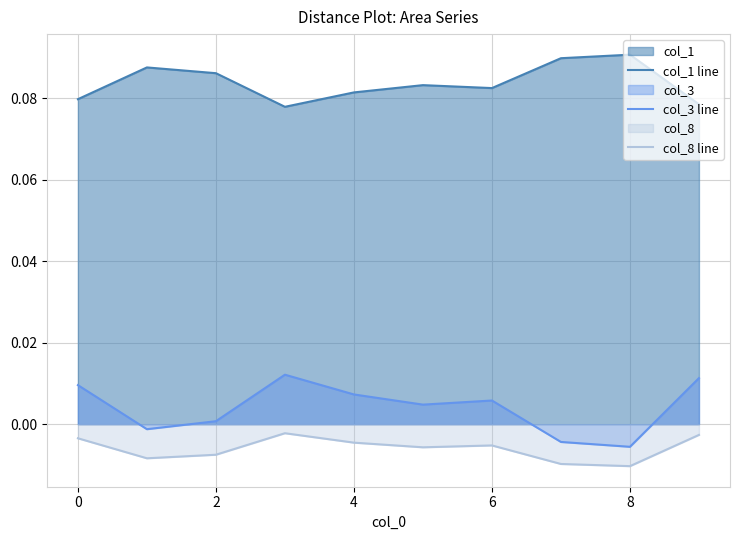

Rank the series by their maximum value, from lowest to highest.

col_8 line, col_3 line, col_1 line